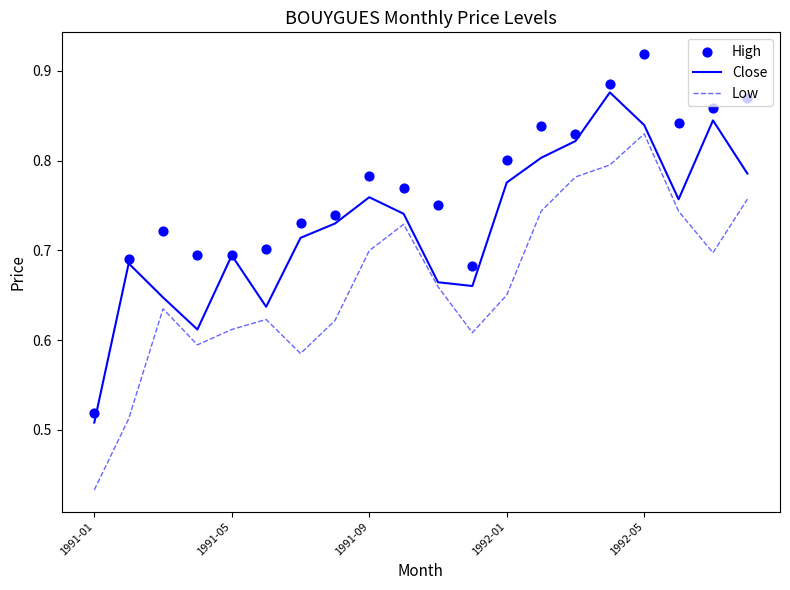

At how many categories does at least one series exceed 0?

20